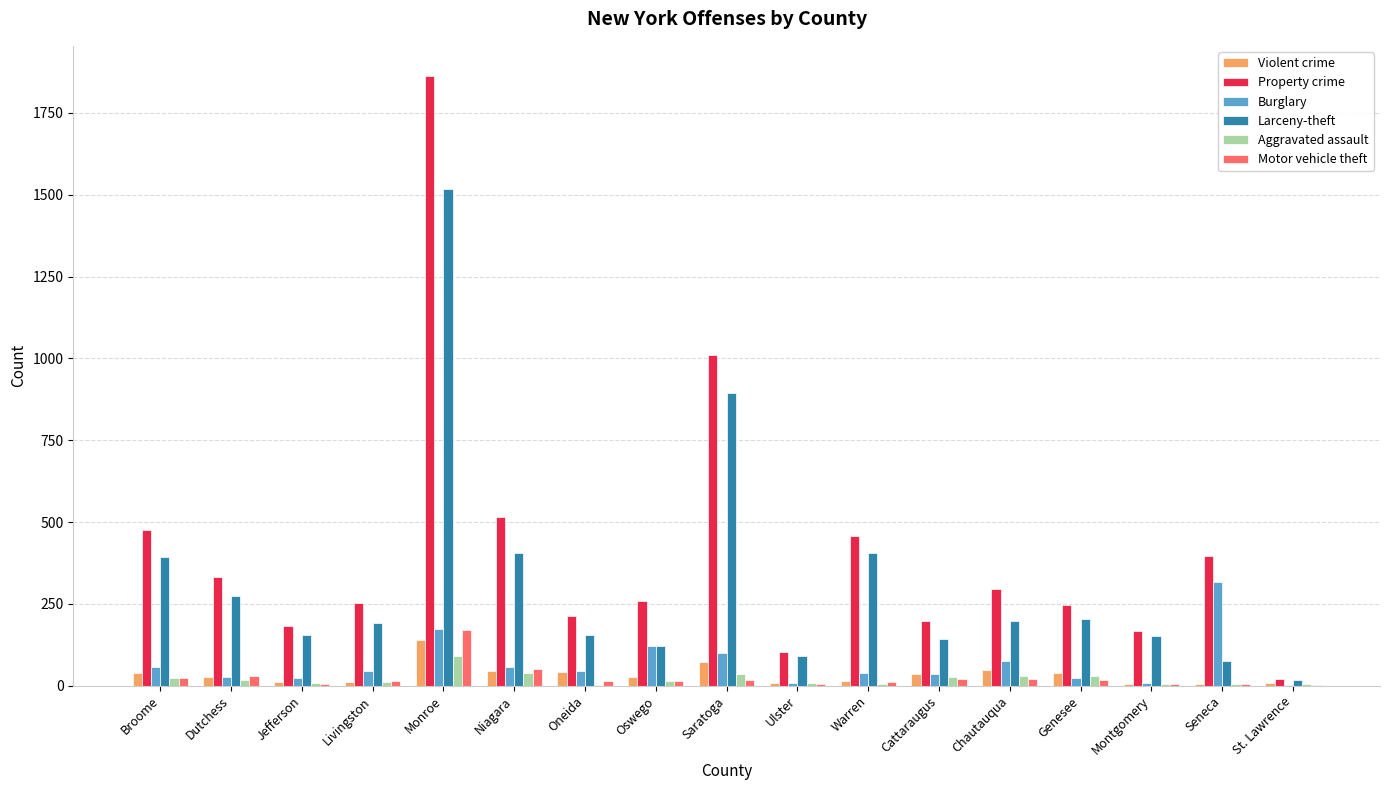

What is the highest value of the Larceny-theft series?

1517